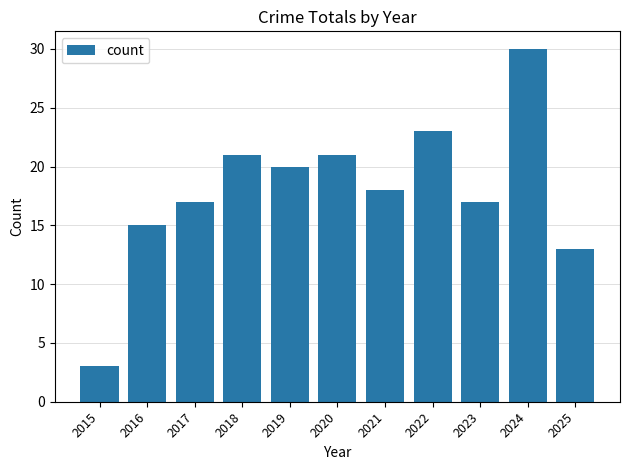

What is the average value?

18